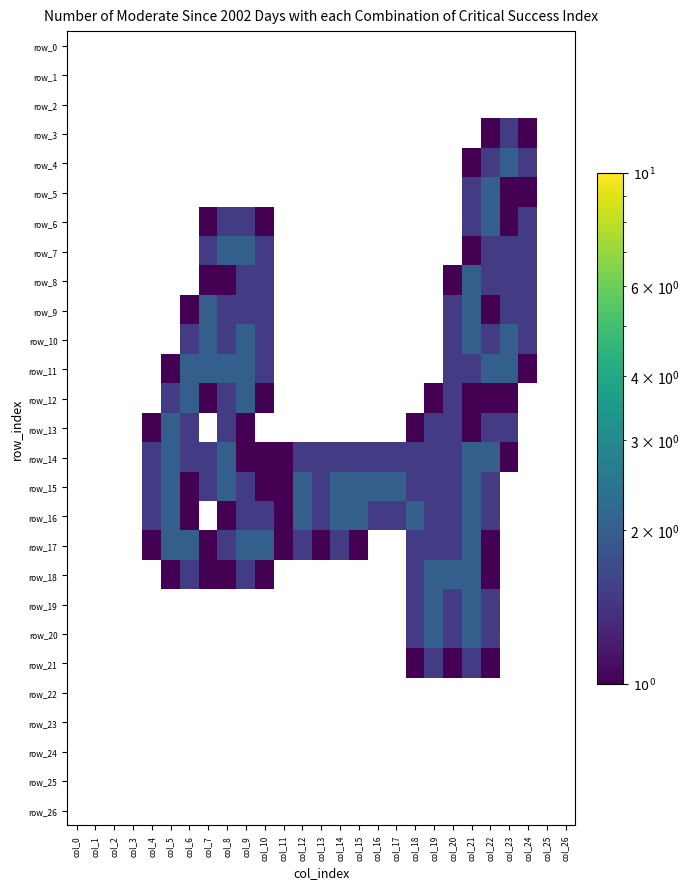

Reading left to right, list all the values displayed in this chart.

row_0: 0.0	0.0	0.0	0.0	0.0	0.0	0.0	0.0	0.0	0.0	0.0	0.0	0.0	0.0	0.0	0.0	0.0	0.0	0.0	0.0	0.0	0.0	0.0	0.0	0.0	0.0	0.0
row_1: 0.0	0.0	0.0	0.0	0.0	0.0	0.0	0.0	0.0	0.0	0.0	0.0	0.0	0.0	0.0	0.0	0.0	0.0	0.0	0.0	0.0	0.0	0.0	0.0	0.0	0.0	0.0
row_2: 0.0	0.0	0.0	0.0	0.0	0.0	0.0	0.0	0.0	0.0	0.0	0.0	0.0	0.0	0.0	0.0	0.0	0.0	0.0	0.0	0.0	0.0	0.0	0.0	0.0	0.0	0.0
row_3: 0.0	0.0	0.0	0.0	0.0	0.0	0.0	0.0	0.0	0.0	0.0	0.0	0.0	0.0	0.0	0.0	0.0	0.0	0.0	0.0	0.0	0.0	0.8	1.5	0.8	0.0	0.0
row_4: 0.0	0.0	0.0	0.0	0.0	0.0	0.0	0.0	0.0	0.0	0.0	0.0	0.0	0.0	0.0	0.0	0.0	0.0	0.0	0.0	0.0	0.8	1.5	2.0	1.5	0.0	0.0
row_5: 0.0	0.0	0.0	0.0	0.0	0.0	0.0	0.0	0.0	0.0	0.0	0.0	0.0	0.0	0.0	0.0	0.0	0.0	0.0	0.0	0.0	1.5	2.0	0.8	1.0	0.0	0.0
row_6: 0.0	0.0	0.0	0.0	0.0	0.0	0.0	0.8	1.5	1.5	0.8	0.0	0.0	0.0	0.0	0.0	0.0	0.0	0.0	0.0	0.0	1.5	2.0	1.0	1.5	0.0	0.0
row_7: 0.0	0.0	0.0	0.0	0.0	0.0	0.0	1.5	2.0	2.0	1.5	0.0	0.0	0.0	0.0	0.0	0.0	0.0	0.0	0.0	0.0	1.0	1.5	1.5	1.5	0.0	0.0
row_8: 0.0	0.0	0.0	0.0	0.0	0.0	0.0	1.0	1.0	1.5	1.5	0.0	0.0	0.0	0.0	0.0	0.0	0.0	0.0	0.0	0.8	2.0	1.5	1.5	1.5	0.0	0.0
row_9: 0.0	0.0	0.0	0.0	0.0	0.0	0.8	2.0	1.5	1.5	1.5	0.0	0.0	0.0	0.0	0.0	0.0	0.0	0.0	0.0	1.5	2.0	0.8	1.5	1.5	0.0	0.0
row_10: 0.0	0.0	0.0	0.0	0.0	0.0	1.5	2.0	1.5	2.0	1.5	0.0	0.0	0.0	0.0	0.0	0.0	0.0	0.0	0.0	1.5	2.0	1.5	2.0	1.5	0.0	0.0
row_11: 0.0	0.0	0.0	0.0	0.0	0.8	2.0	2.0	2.0	2.0	1.5	0.0	0.0	0.0	0.0	0.0	0.0	0.0	0.0	0.0	1.5	1.5	2.0	2.0	0.8	0.0	0.0
row_12: 0.0	0.0	0.0	0.0	0.0	1.5	2.0	0.8	1.5	2.0	0.8	0.0	0.0	0.0	0.0	0.0	0.0	0.0	0.0	0.8	1.5	1.0	1.0	1.0	0.0	0.0	0.0
row_13: 0.0	0.0	0.0	0.0	0.8	2.0	1.5	0.0	1.5	0.8	0.0	0.0	0.0	0.0	0.0	0.0	0.0	0.0	0.8	1.5	1.5	1.0	1.5	1.5	0.0	0.0	0.0
row_14: 0.0	0.0	0.0	0.0	1.5	2.0	1.5	1.5	2.0	1.0	1.0	1.0	1.5	1.5	1.5	1.5	1.5	1.5	1.5	1.5	1.5	2.0	2.0	0.8	0.0	0.0	0.0
row_15: 0.0	0.0	0.0	0.0	1.5	2.0	1.0	1.5	2.0	1.5	1.0	1.0	2.0	1.5	2.0	2.0	2.0	2.0	1.5	1.5	1.5	2.0	1.5	0.0	0.0	0.0	0.0
row_16: 0.0	0.0	0.0	0.0	1.5	2.0	0.8	0.0	1.0	1.5	1.5	1.0	2.0	1.5	2.0	2.0	1.5	1.5	2.0	1.5	1.5	2.0	1.5	0.0	0.0	0.0	0.0
row_17: 0.0	0.0	0.0	0.0	0.8	2.0	2.0	1.0	1.5	2.0	2.0	1.0	1.5	1.0	1.5	0.8	0.0	0.0	1.5	1.5	1.5	2.0	0.8	0.0	0.0	0.0	0.0
row_18: 0.0	0.0	0.0	0.0	0.0	0.8	1.5	1.0	1.0	1.5	0.8	0.0	0.0	0.0	0.0	0.0	0.0	0.0	1.5	2.0	2.0	2.0	0.8	0.0	0.0	0.0	0.0
row_19: 0.0	0.0	0.0	0.0	0.0	0.0	0.0	0.0	0.0	0.0	0.0	0.0	0.0	0.0	0.0	0.0	0.0	0.0	1.5	2.0	1.5	2.0	1.5	0.0	0.0	0.0	0.0
row_20: 0.0	0.0	0.0	0.0	0.0	0.0	0.0	0.0	0.0	0.0	0.0	0.0	0.0	0.0	0.0	0.0	0.0	0.0	1.5	2.0	1.5	2.0	1.5	0.0	0.0	0.0	0.0
row_21: 0.0	0.0	0.0	0.0	0.0	0.0	0.0	0.0	0.0	0.0	0.0	0.0	0.0	0.0	0.0	0.0	0.0	0.0	0.8	1.5	1.0	1.5	0.8	0.0	0.0	0.0	0.0
row_22: 0.0	0.0	0.0	0.0	0.0	0.0	0.0	0.0	0.0	0.0	0.0	0.0	0.0	0.0	0.0	0.0	0.0	0.0	0.0	0.0	0.0	0.0	0.0	0.0	0.0	0.0	0.0
row_23: 0.0	0.0	0.0	0.0	0.0	0.0	0.0	0.0	0.0	0.0	0.0	0.0	0.0	0.0	0.0	0.0	0.0	0.0	0.0	0.0	0.0	0.0	0.0	0.0	0.0	0.0	0.0
row_24: 0.0	0.0	0.0	0.0	0.0	0.0	0.0	0.0	0.0	0.0	0.0	0.0	0.0	0.0	0.0	0.0	0.0	0.0	0.0	0.0	0.0	0.0	0.0	0.0	0.0	0.0	0.0
row_25: 0.0	0.0	0.0	0.0	0.0	0.0	0.0	0.0	0.0	0.0	0.0	0.0	0.0	0.0	0.0	0.0	0.0	0.0	0.0	0.0	0.0	0.0	0.0	0.0	0.0	0.0	0.0
row_26: 0.0	0.0	0.0	0.0	0.0	0.0	0.0	0.0	0.0	0.0	0.0	0.0	0.0	0.0	0.0	0.0	0.0	0.0	0.0	0.0	0.0	0.0	0.0	0.0	0.0	0.0	0.0